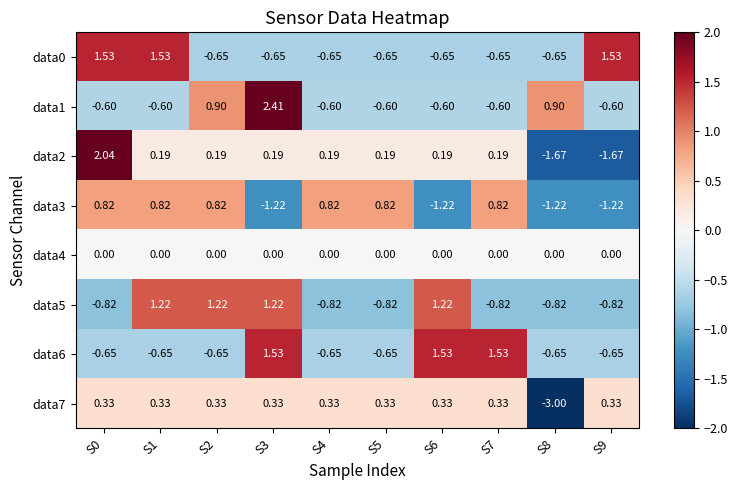

Is the value of data3 at S6 greater than the value of data0 at S8?

No